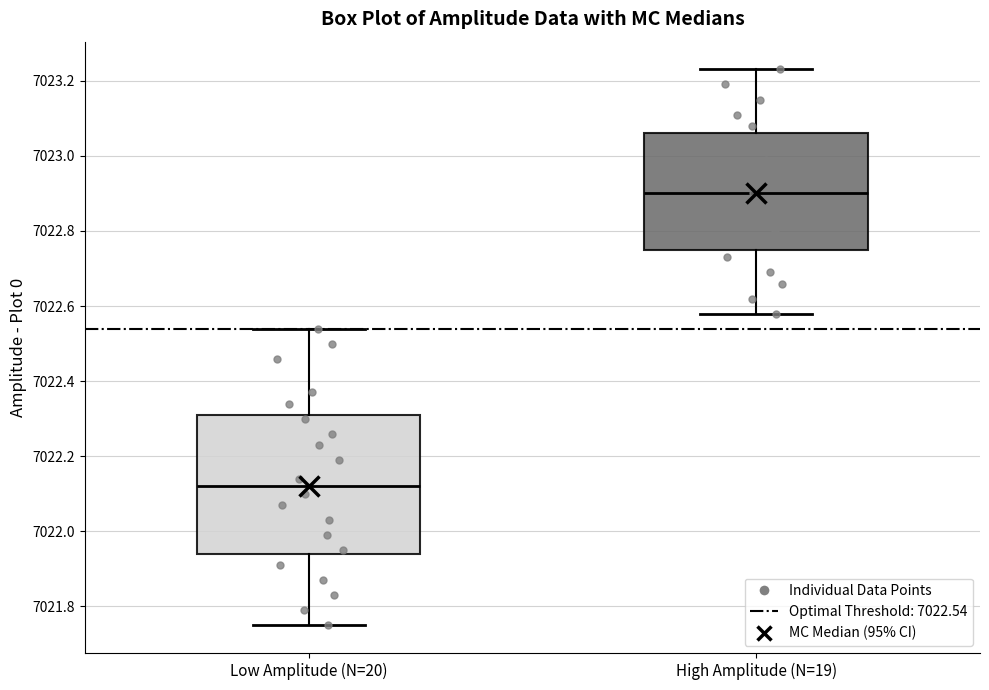

Reading left to right, read every box against the y-axis: the position of its median line, the range the box covers, and the ends of its whiskers. The values are not printed on the chart, so give them approximately, as read against the axis.

Low Amplitude (N=20): median 7022.12, box 7021.94 to 7022.32, whiskers 7021.76 to 7022.54
High Amplitude (N=19): median 7022.90, box 7022.76 to 7023.06, whiskers 7022.58 to 7023.24